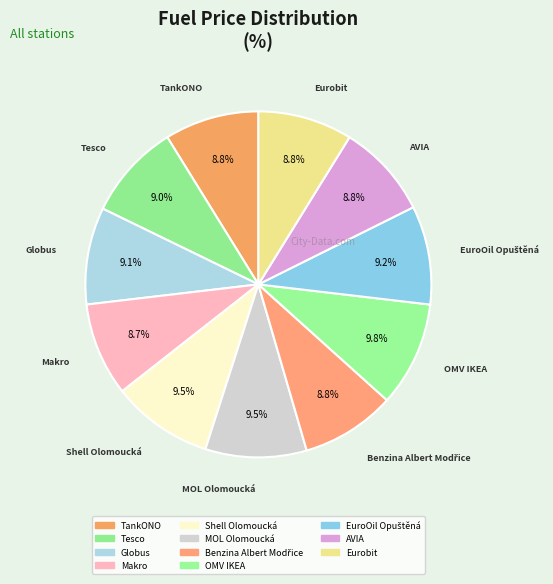

To the nearest percent, what is the combined percentage of TankONO and Benzina Albert Modřice?

18%